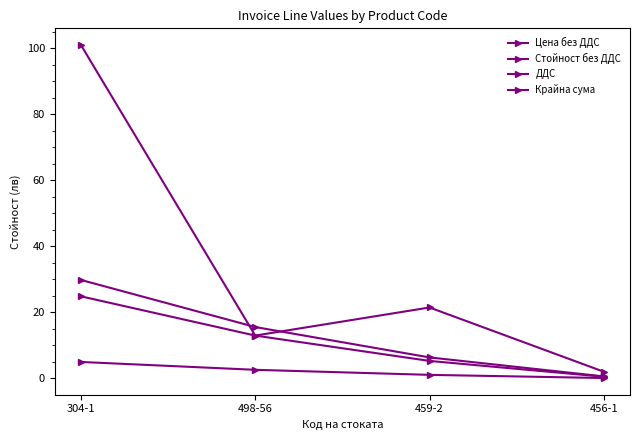

At which category is the sum across all series the highest?

304-1